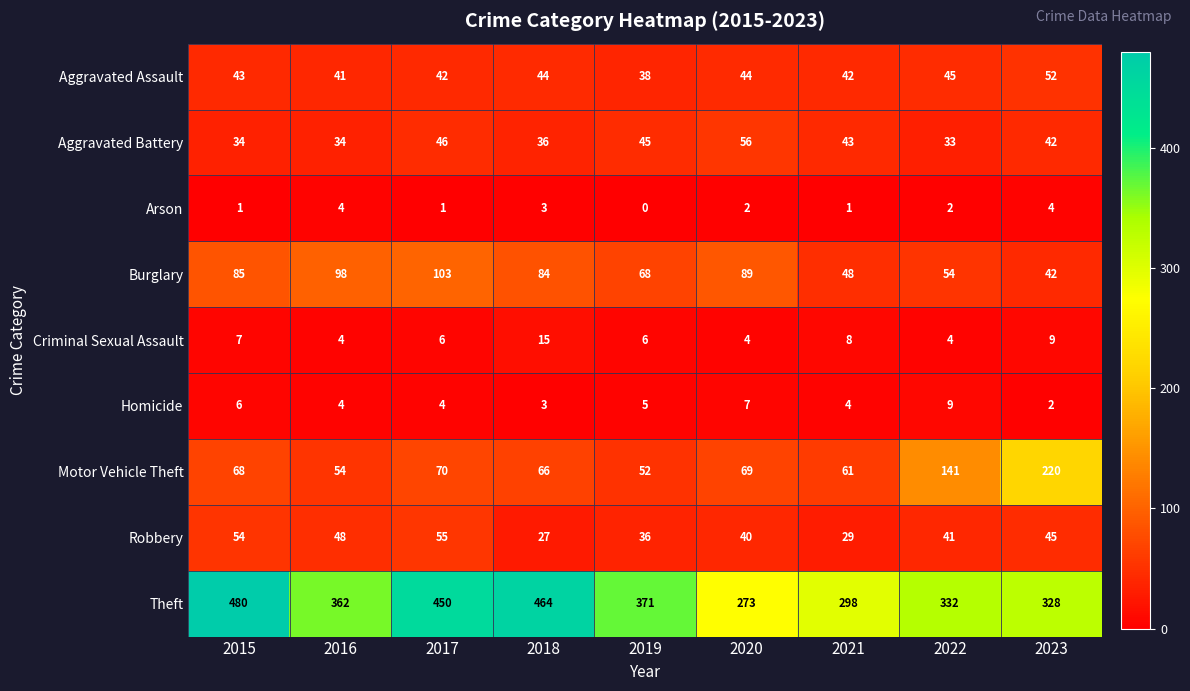

How many distinct data groups are displayed?

9